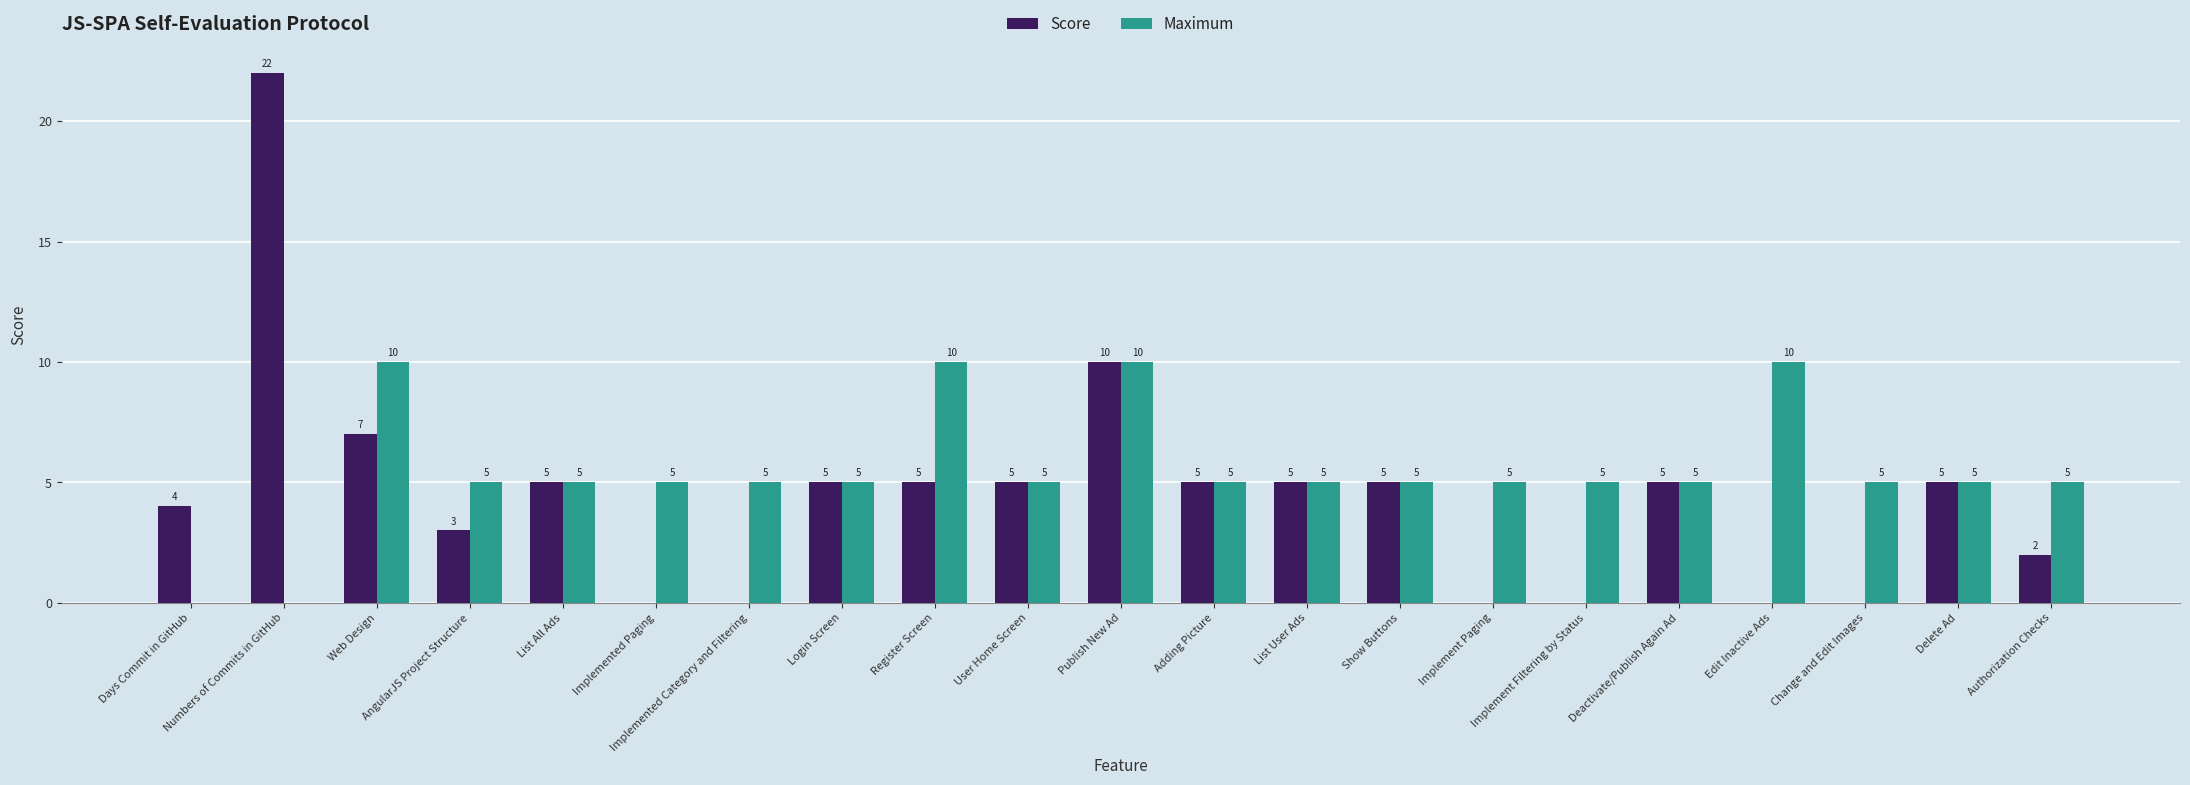

What is the greatest value displayed?

22